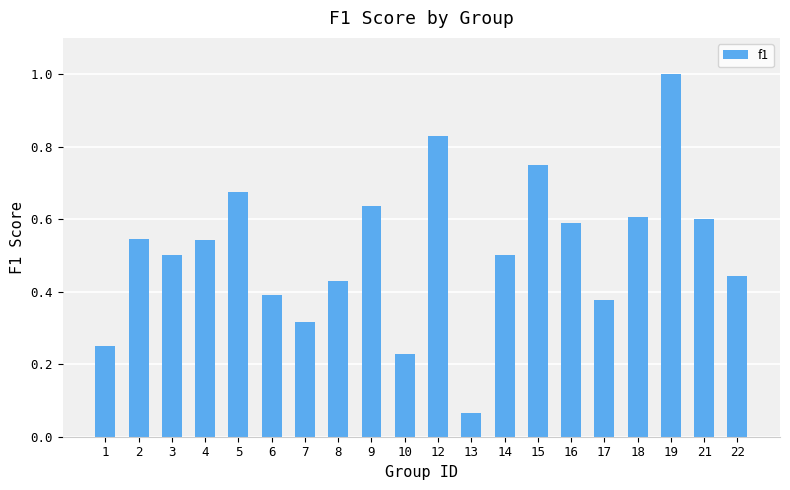

What is the change in value from 7 to 18?

+0.3